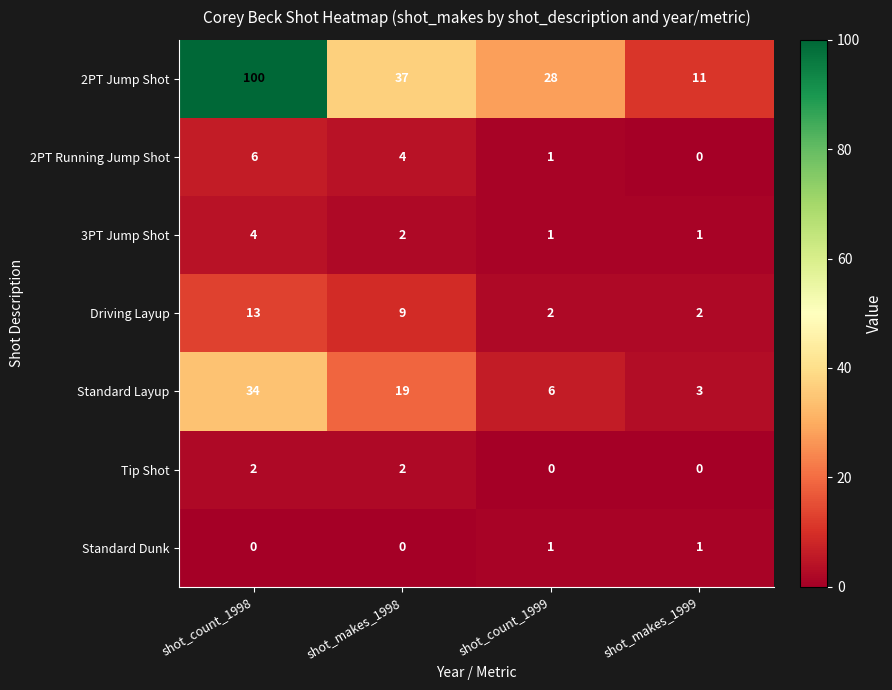

Which series has the largest range (max minus min)?

2PT Jump Shot